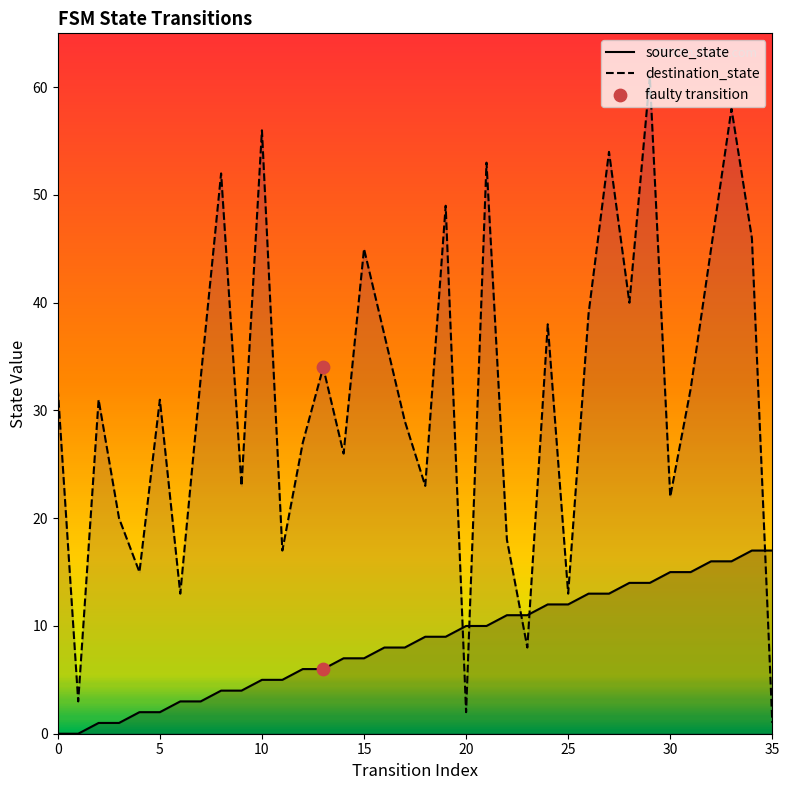

What are all the series names shown in the legend?

source_state, destination_state